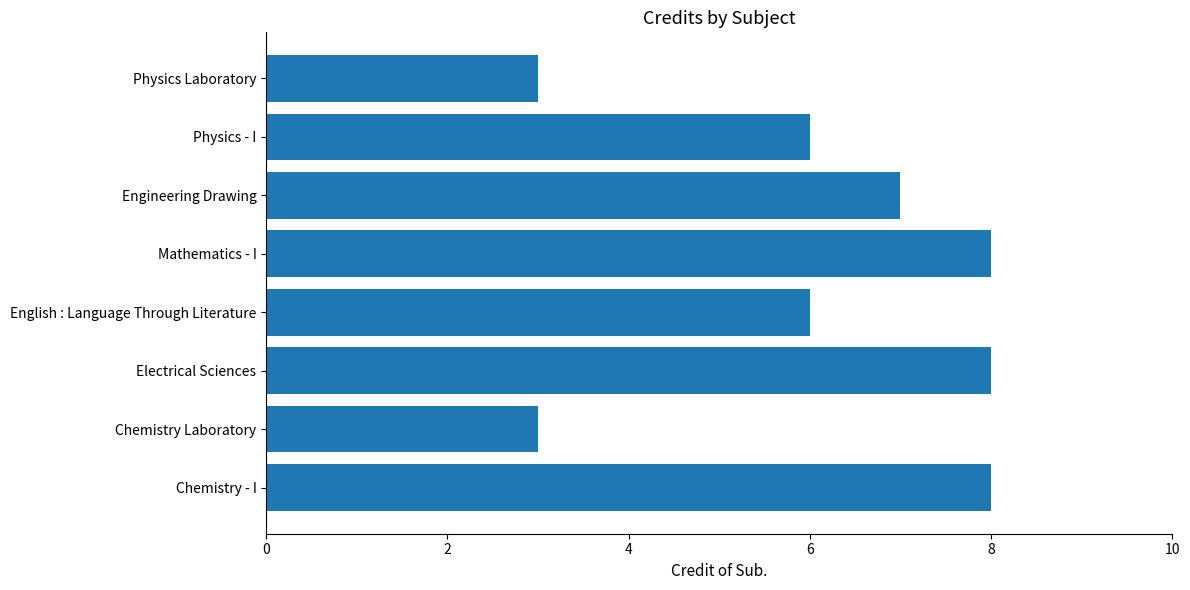

Approximately how many times larger is the value at Chemistry - I compared to English : Language Through Literature?

1.3